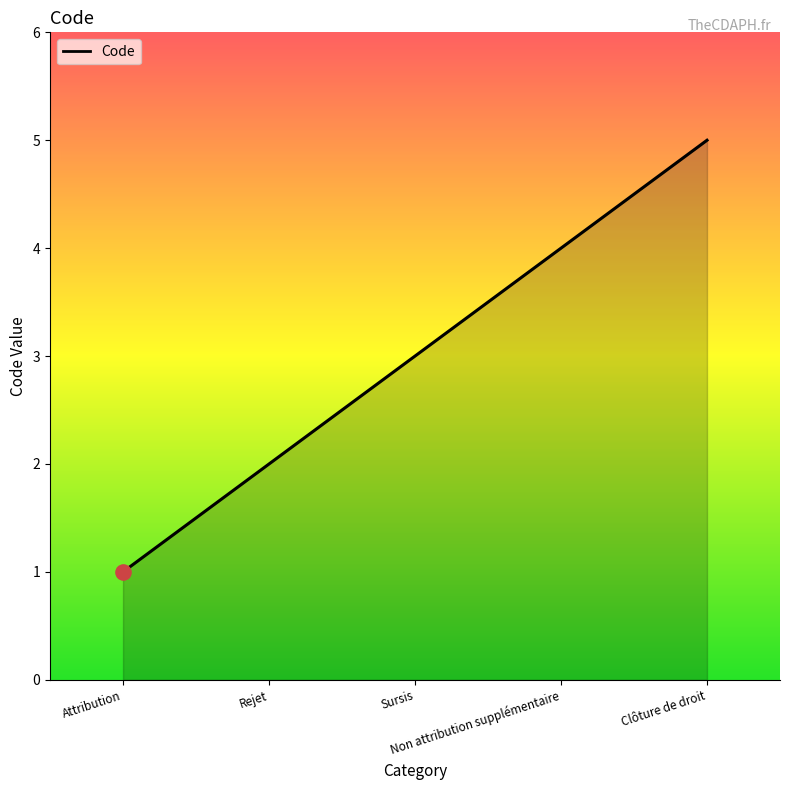

Between Clôture de droit and Sursis, which is larger?

Clôture de droit